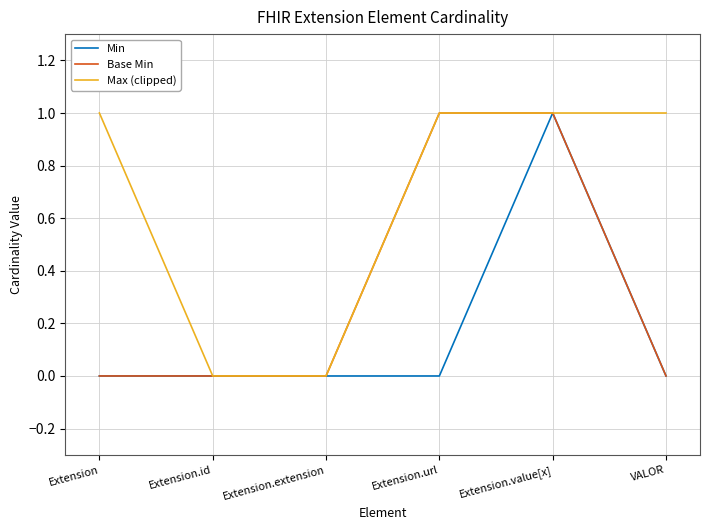

Reading right to left, extract all data points from this chart.

Min: 0	1	0	0	0	0
Base Min: 0	1	1	0	0	0
Max (clipped): 1	1	1	0	0	1